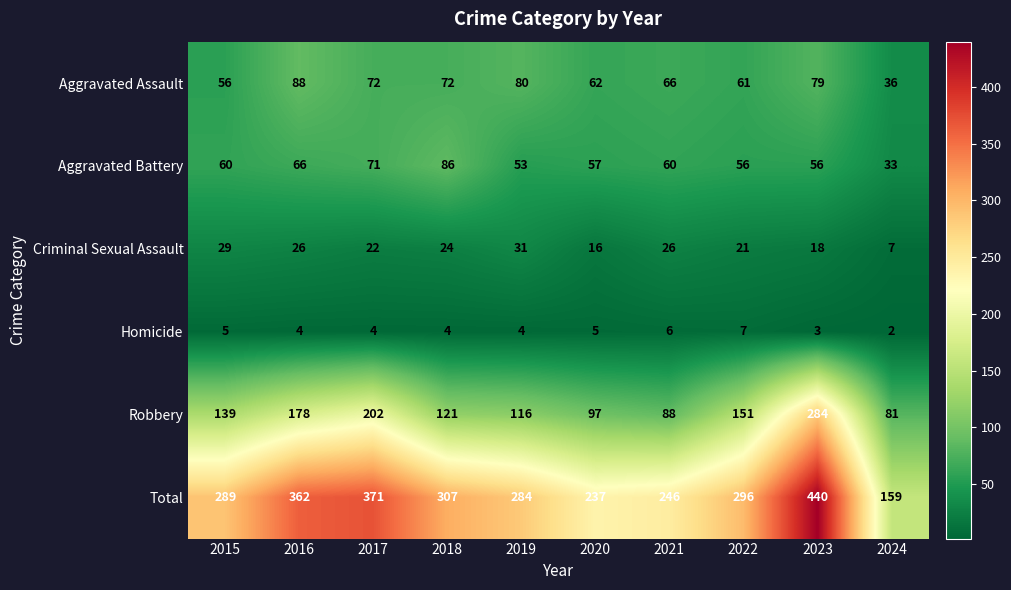

At how many categories does at least one series exceed 267?

7